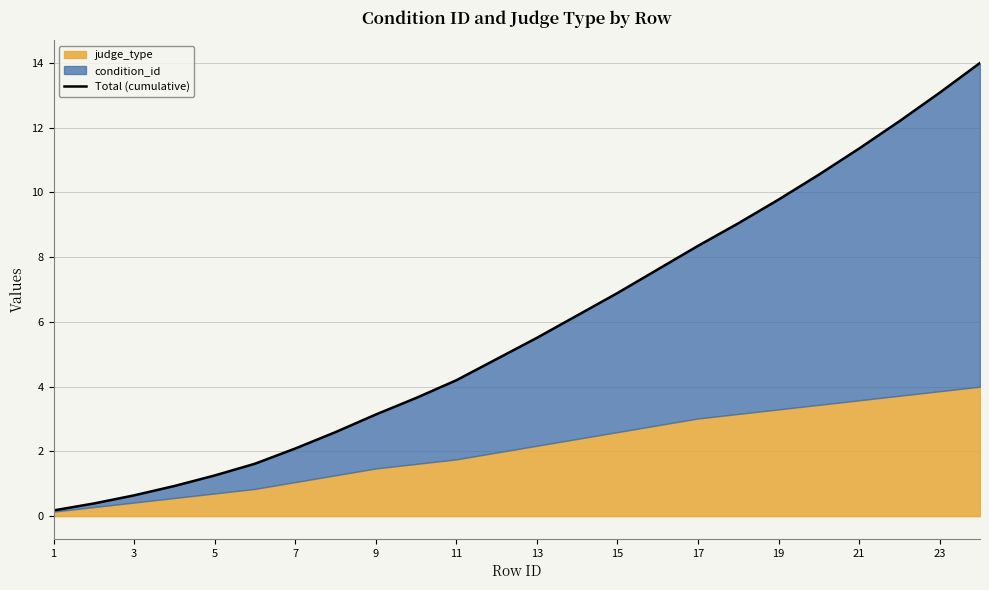

How many categories are shown in the chart?

24